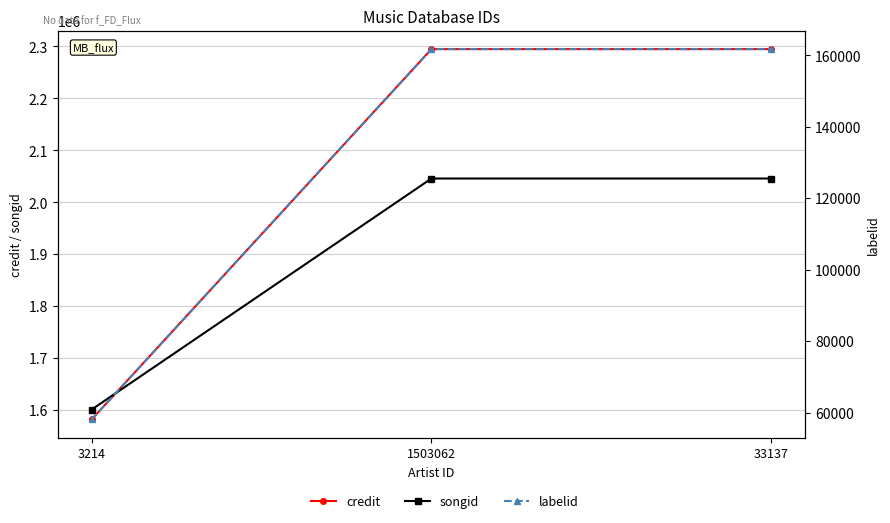

Read the labelid value at 1503062.

161724